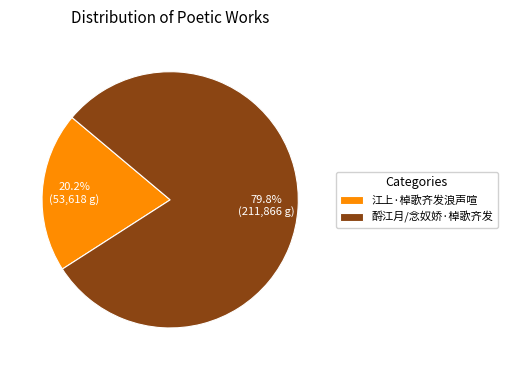

Which slice is the smallest?

江上·棹歌齐发浪声喧